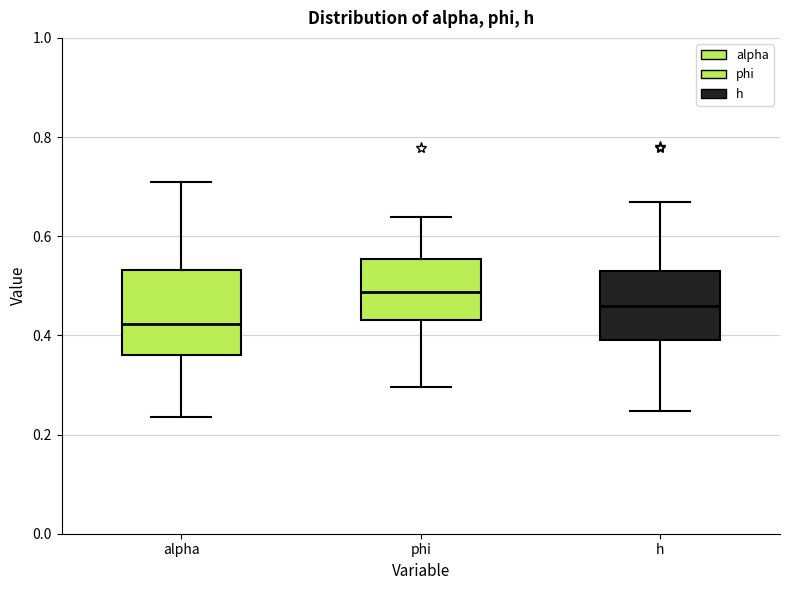

Reading left to right, transcribe this box plot: for each box, give where its median line is, the range the box spans, and where its two whiskers end, as read against the y-axis. The values are not printed on the chart, so give them approximately, as read against the axis.

alpha: median 0.42, box 0.36 to 0.54, whiskers 0.24 to 0.70
phi: median 0.48, box 0.44 to 0.56, whiskers 0.30 to 0.64
h: median 0.46, box 0.40 to 0.52, whiskers 0.24 to 0.66